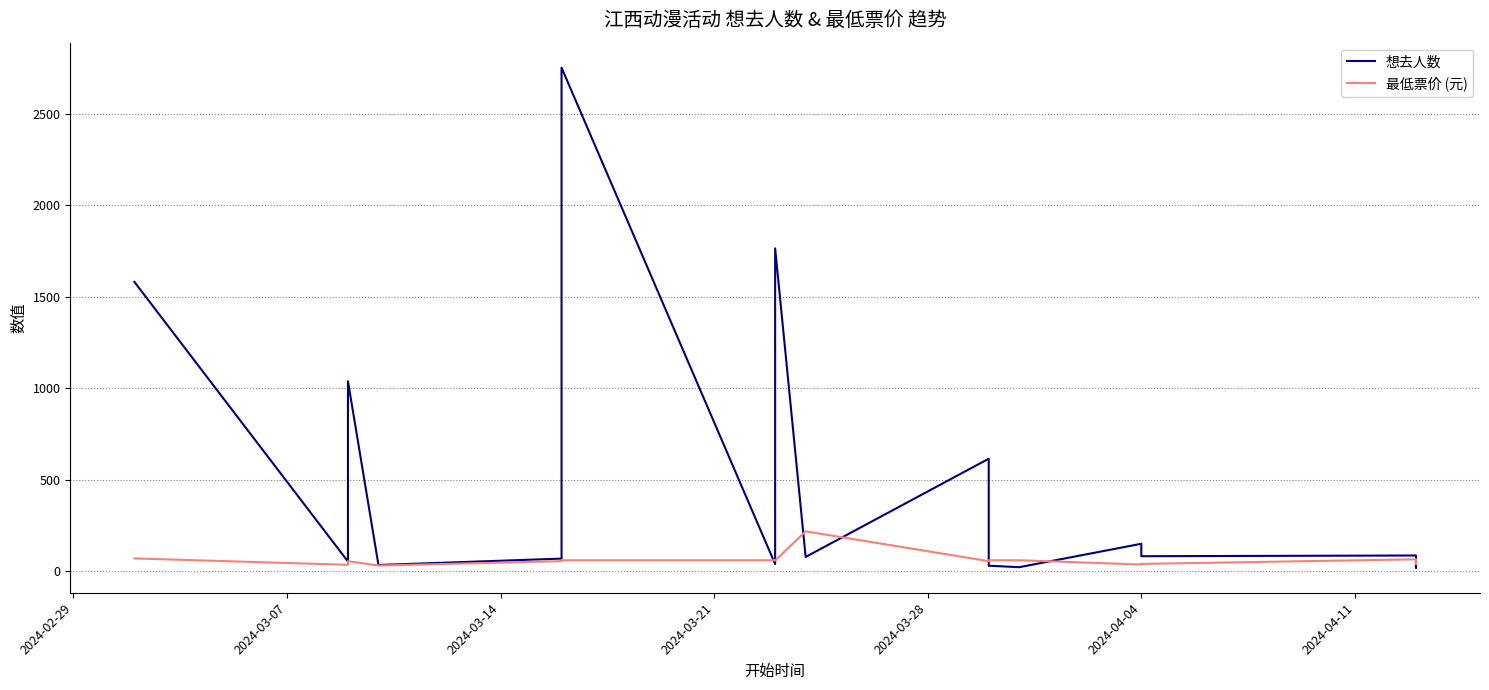

What is the spread (max minus min) of values at 2024-04-11?

21.0